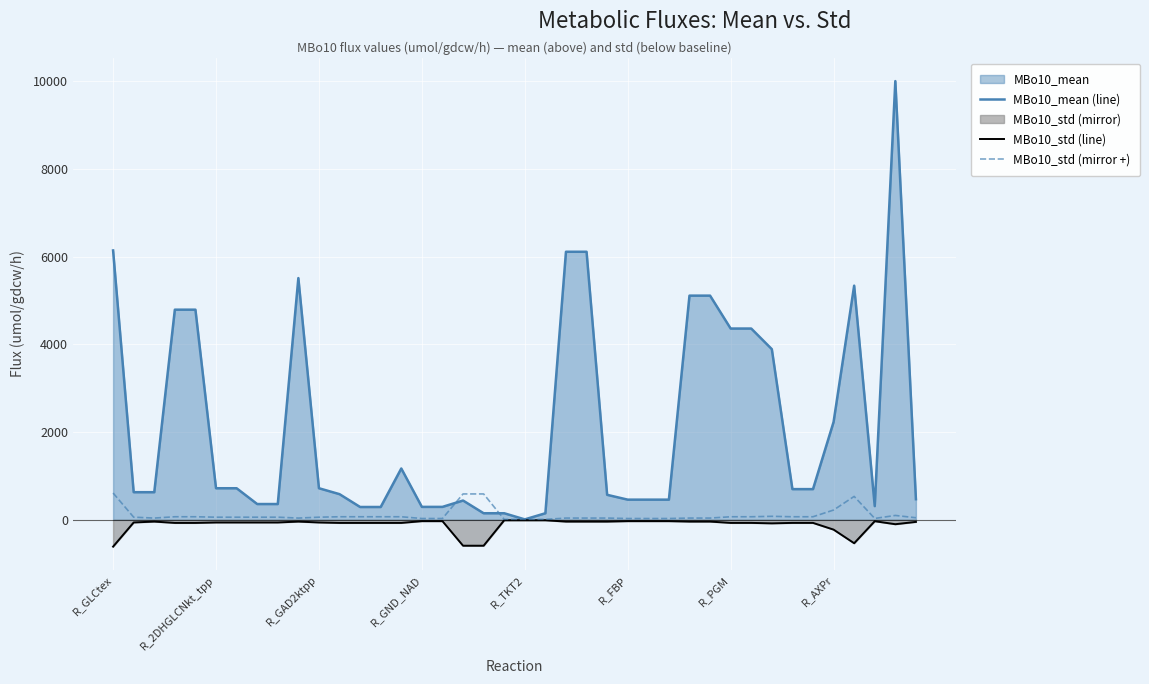

How many distinct data groups are displayed?

3